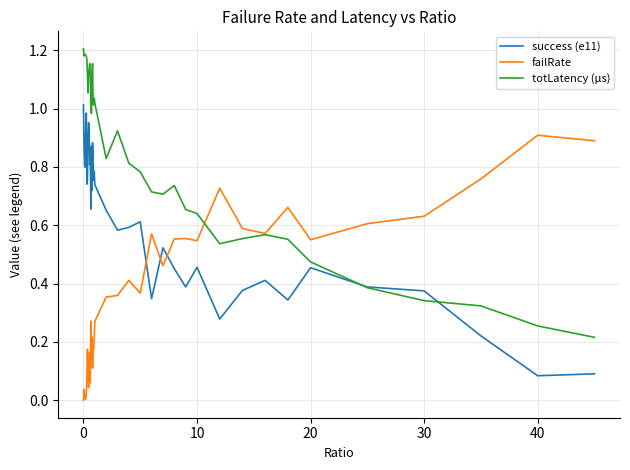

Does the chart display data point markers on the line(s)?

No